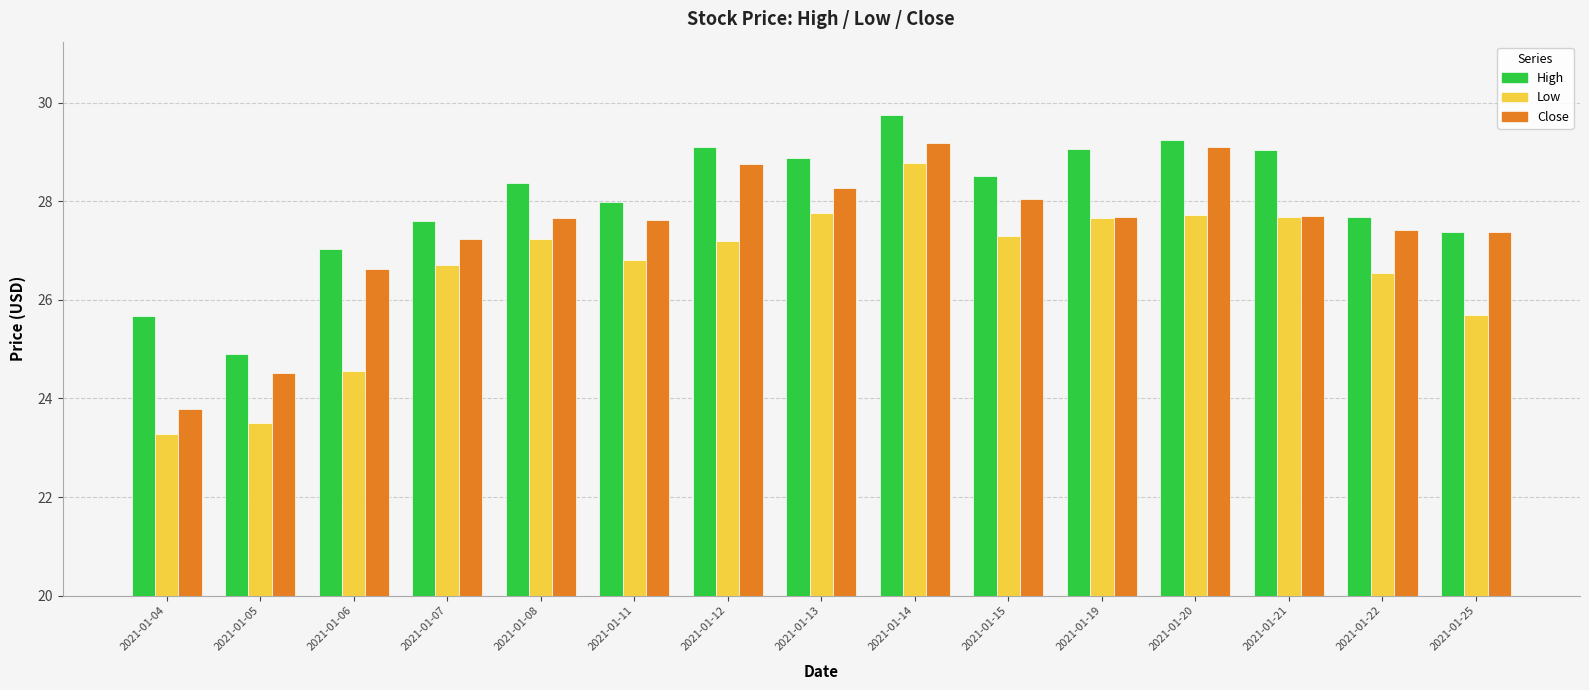

What is the sum of all Low values?

398.4